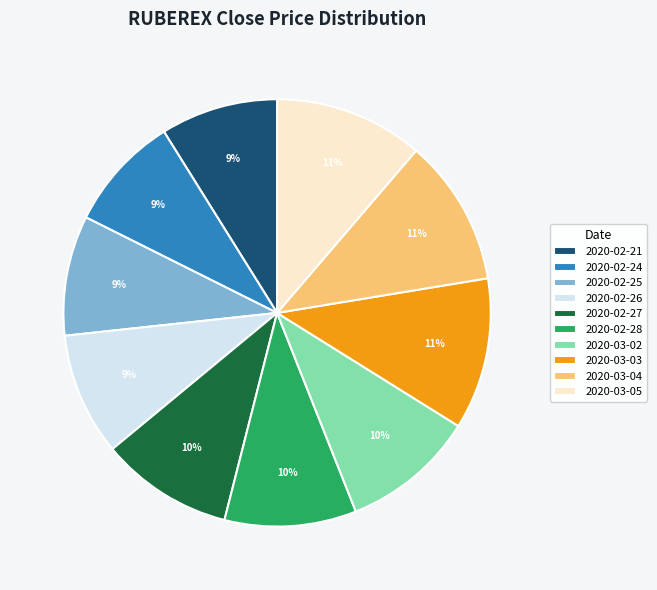

To the nearest percent, what is the average slice percentage?

10%